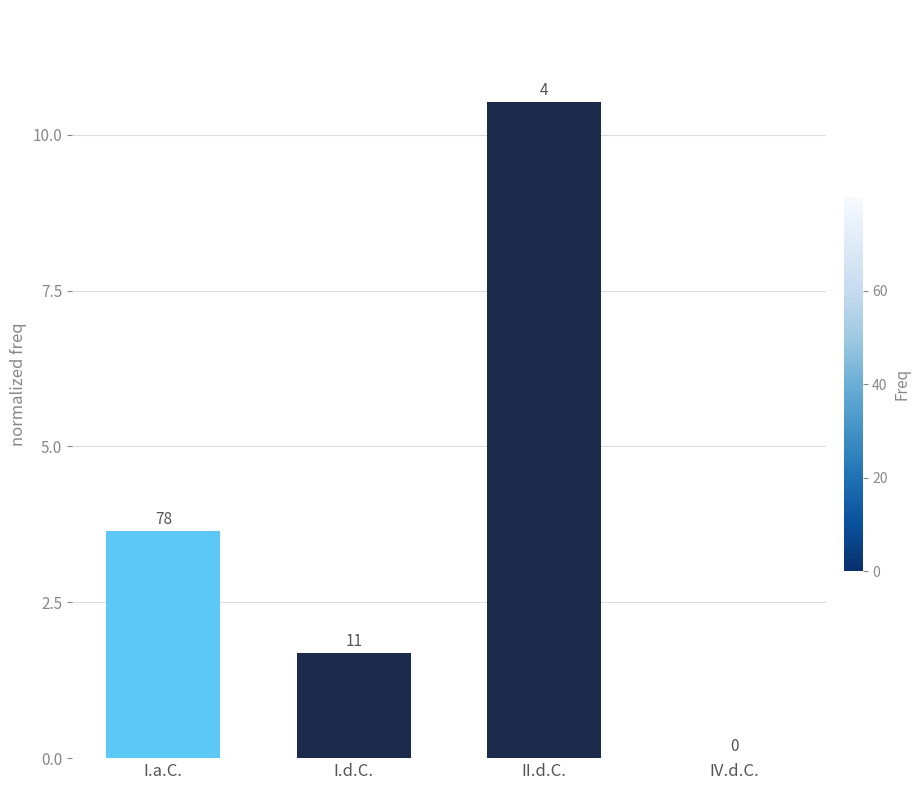

What is the average value?

4.0